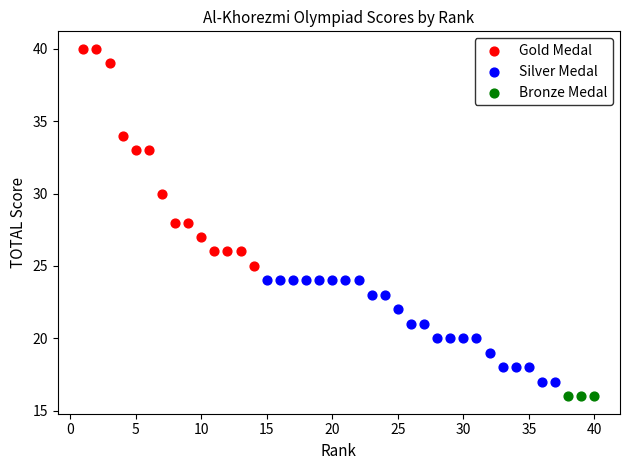

Which series contains the highest Y value?

Gold Medal